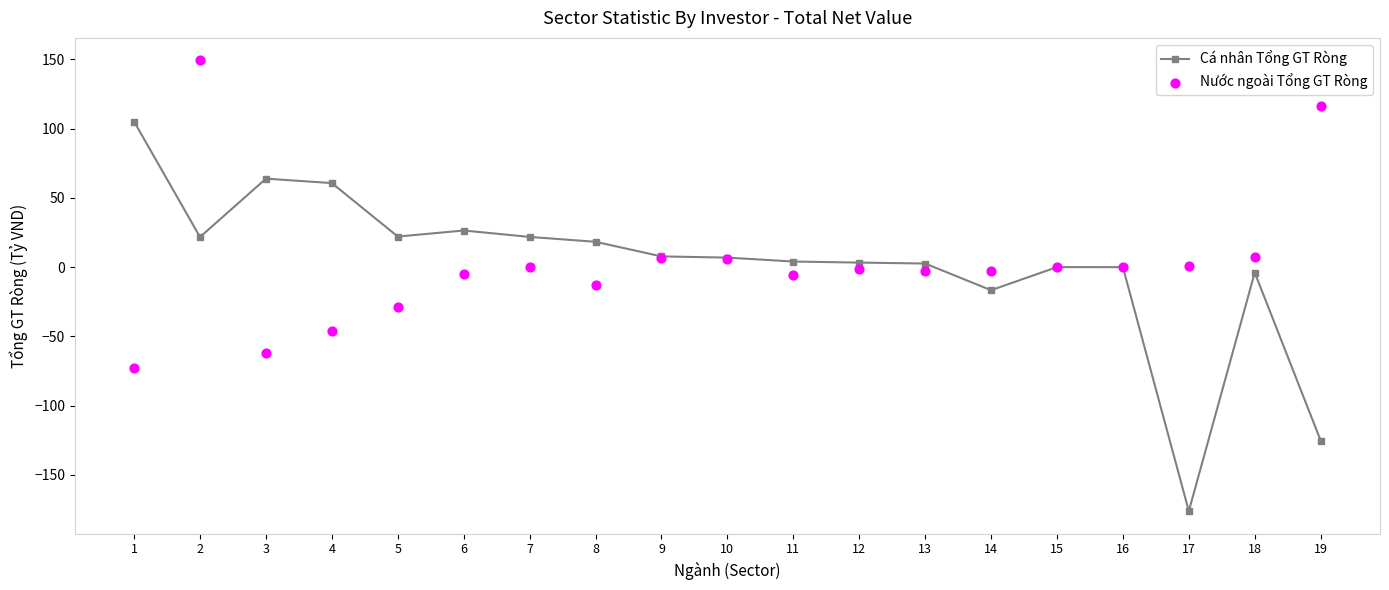

Which series contains the lowest Y value?

Cá nhân Tổng GT Ròng